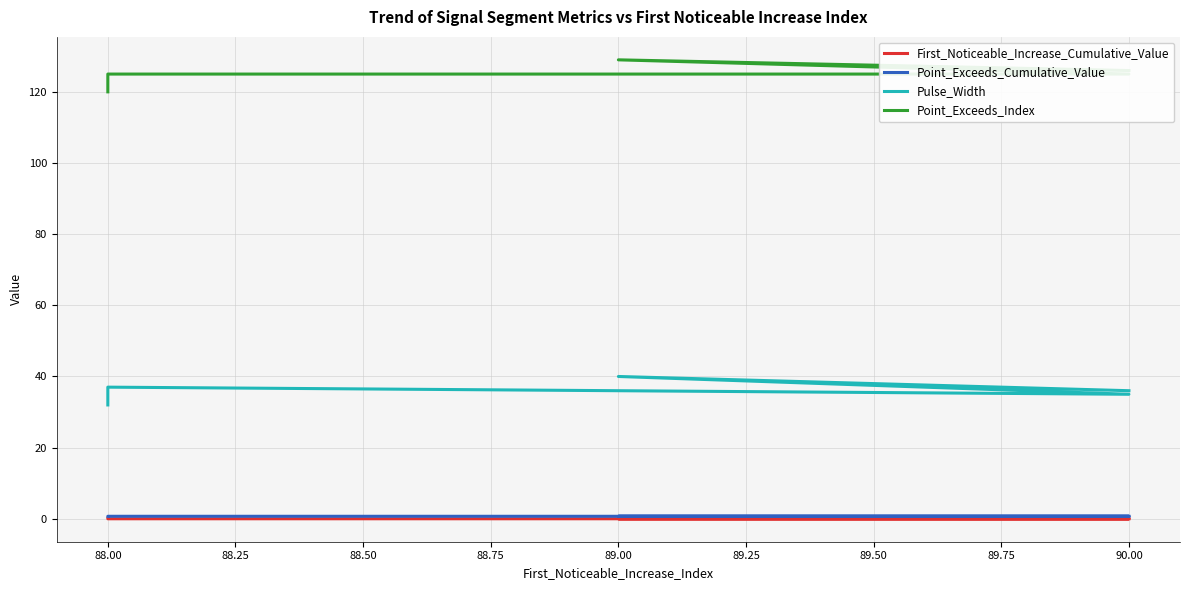

True or false: Point_Exceeds_Cumulative_Value and Pulse_Width cross at least once.

False